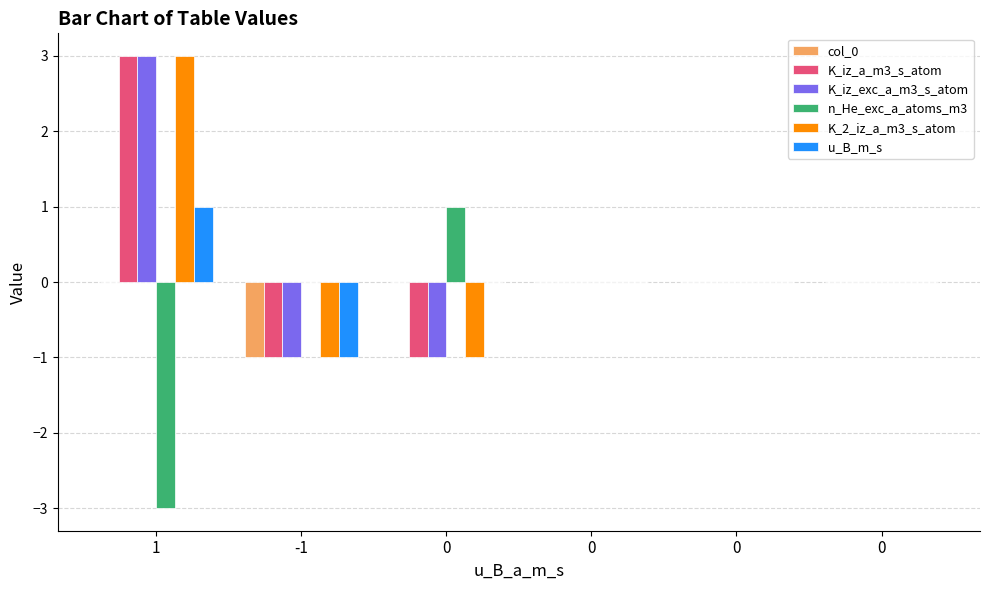

Rank the categories by K_iz_a_m3_s_atom value from lowest to highest.

-1, 0, 0, 0, 0, 1